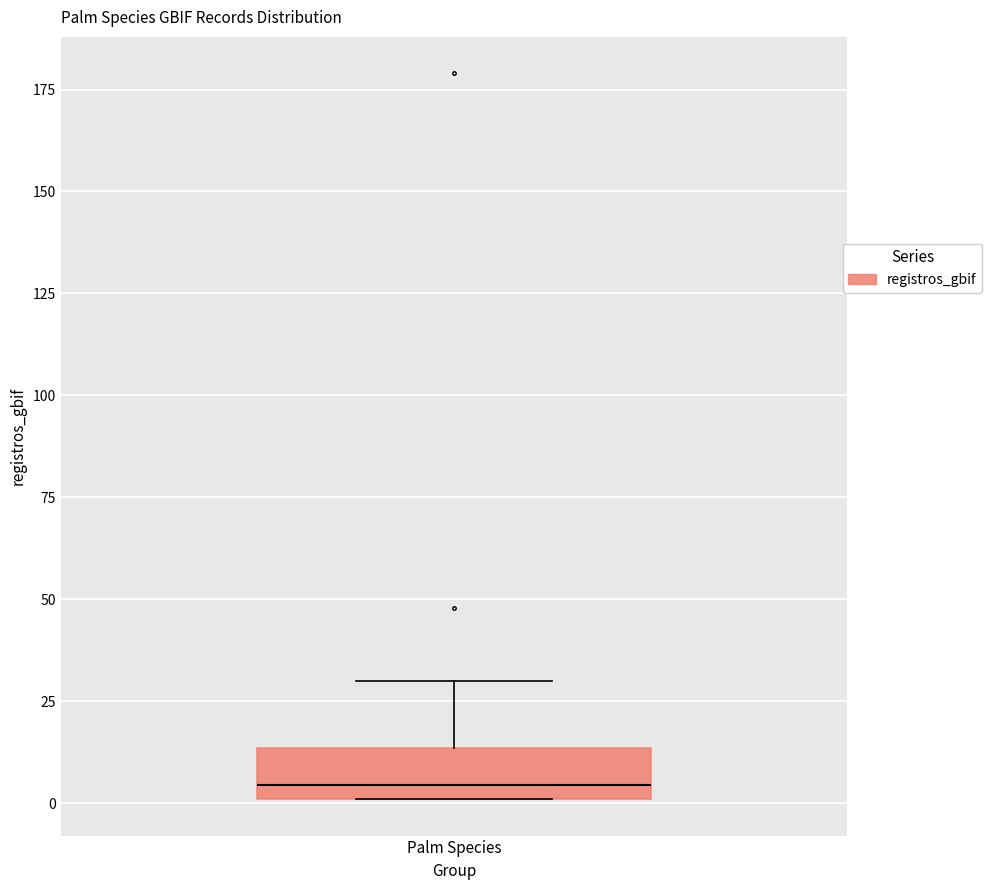

Transcribe this box plot: give where the median line is, the range the box spans, and where the two whiskers end, as read against the y-axis. The values are not printed on the chart, so give them approximately, as read against the axis.

median 5, box 0 to 15, whiskers 0 to 30